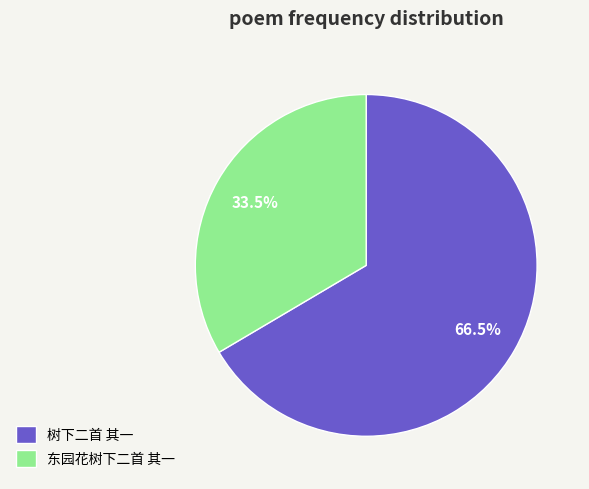

Is the sum of 树下二首 其一 and 东园花树下二首 其一 greater than half?

Yes